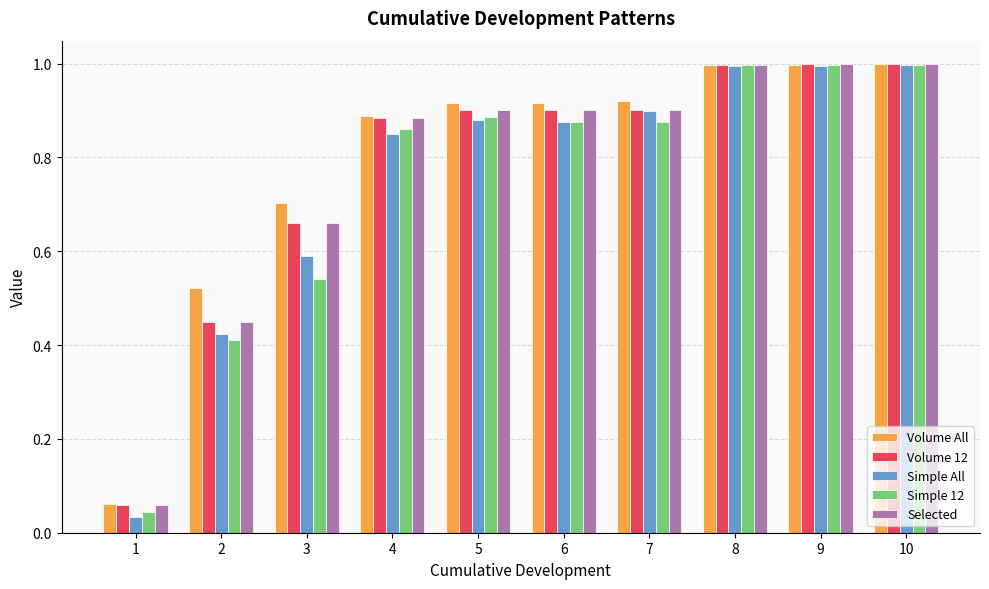

What is the sum of the Selected values at 9 and 5?

1.9